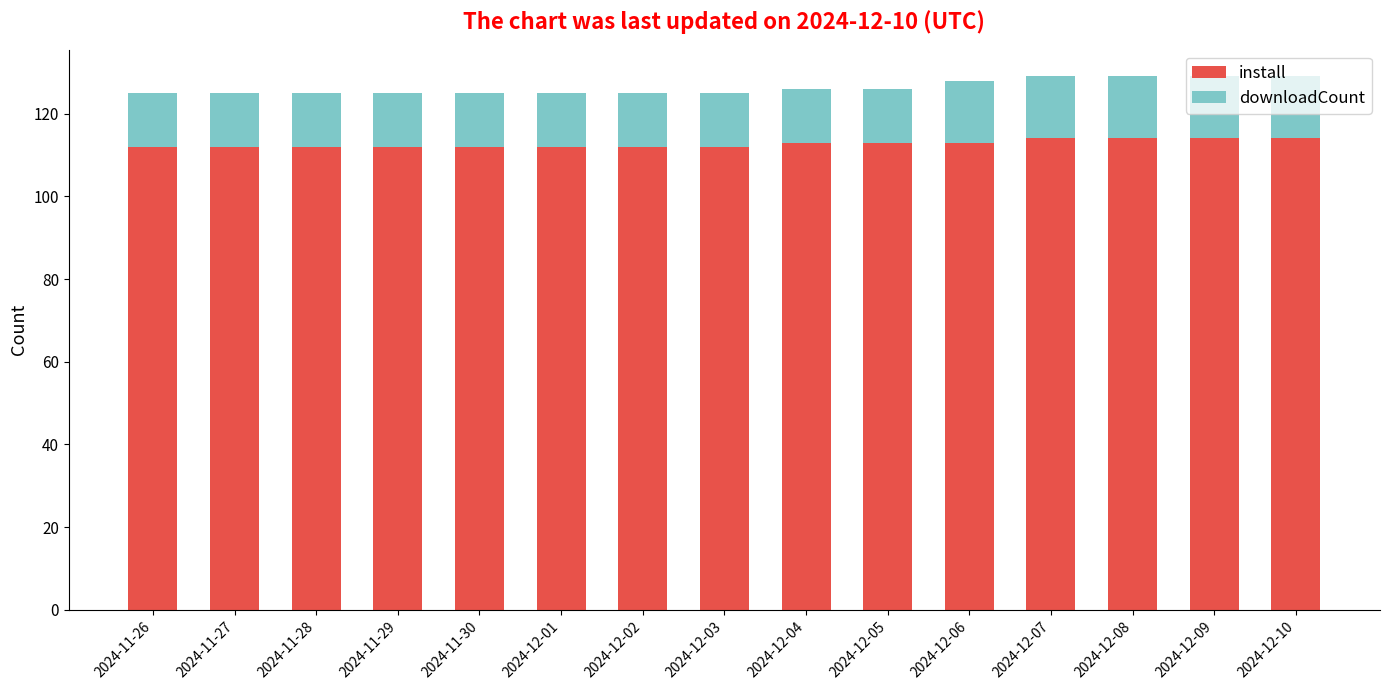

What is the total value across all series at 2024-12-03?

125